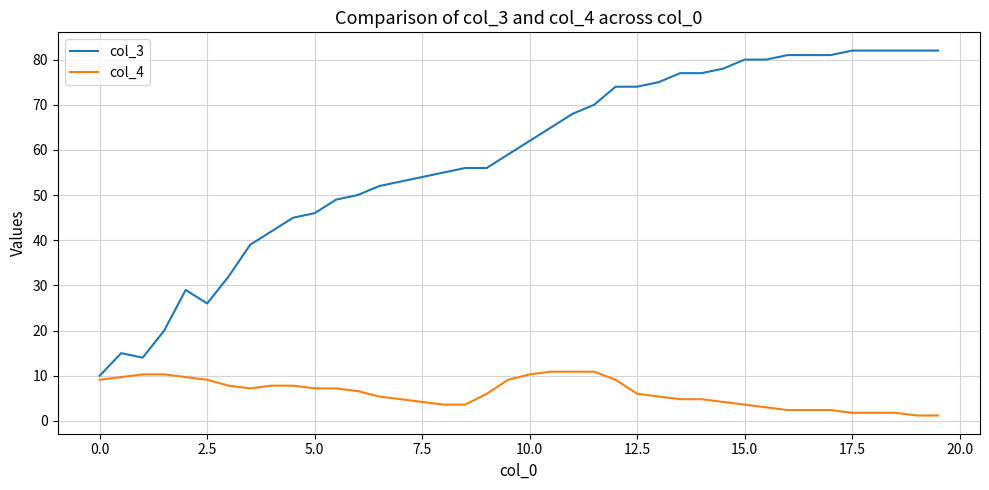

True or false: col_4 and col_3 intersect in this chart.

False